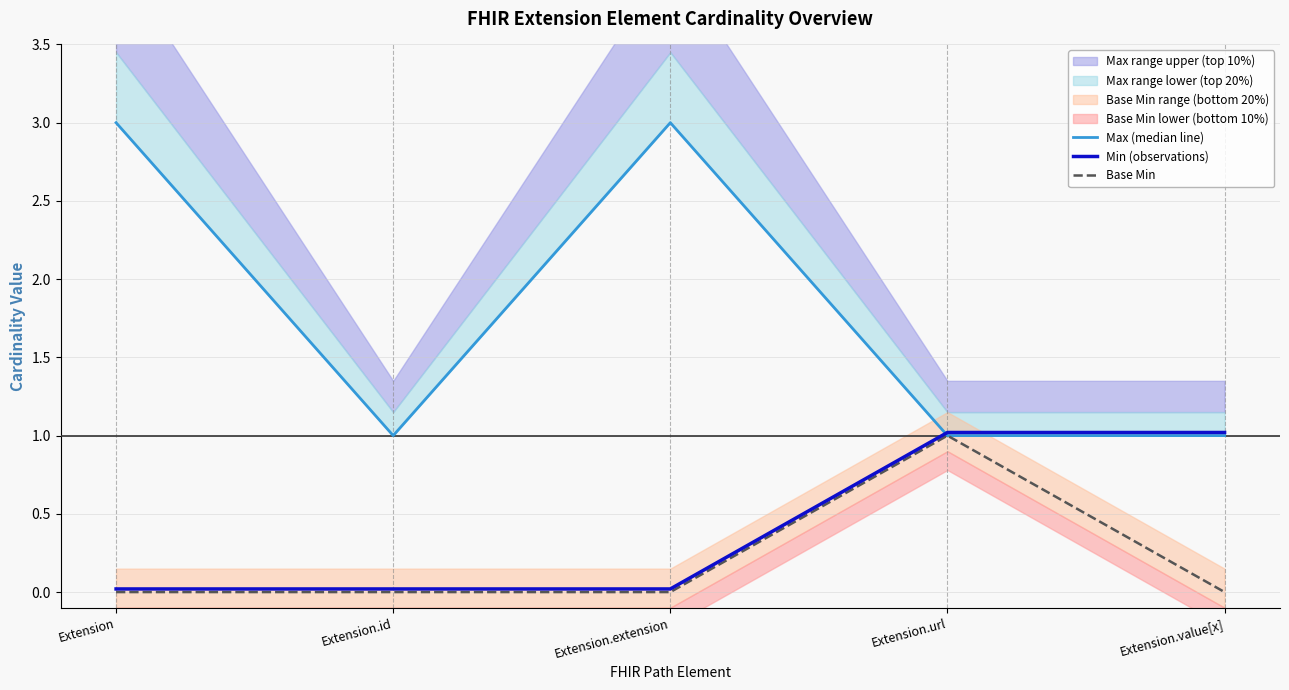

How many values in the Base Min series exceed 0?

1